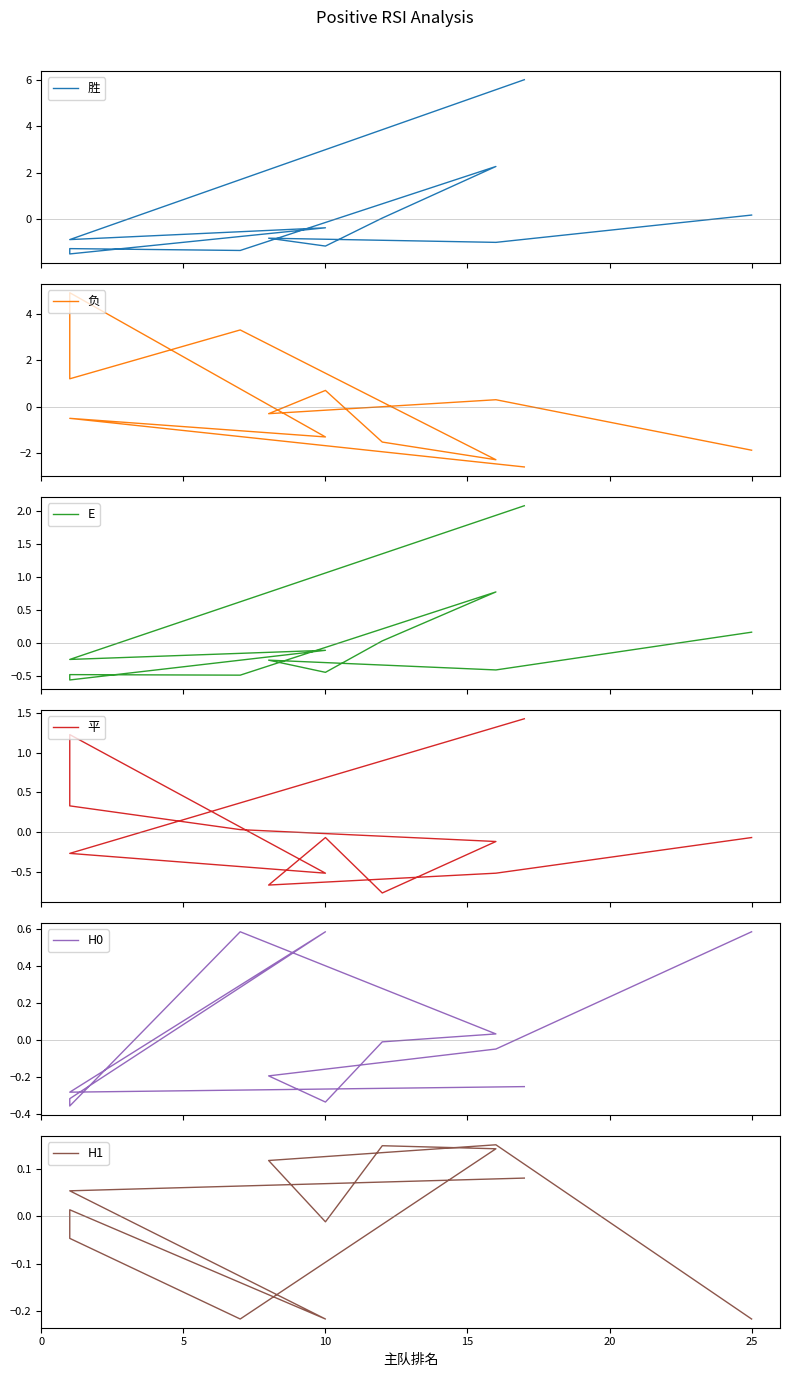

Where is the first local maximum for H1?

5